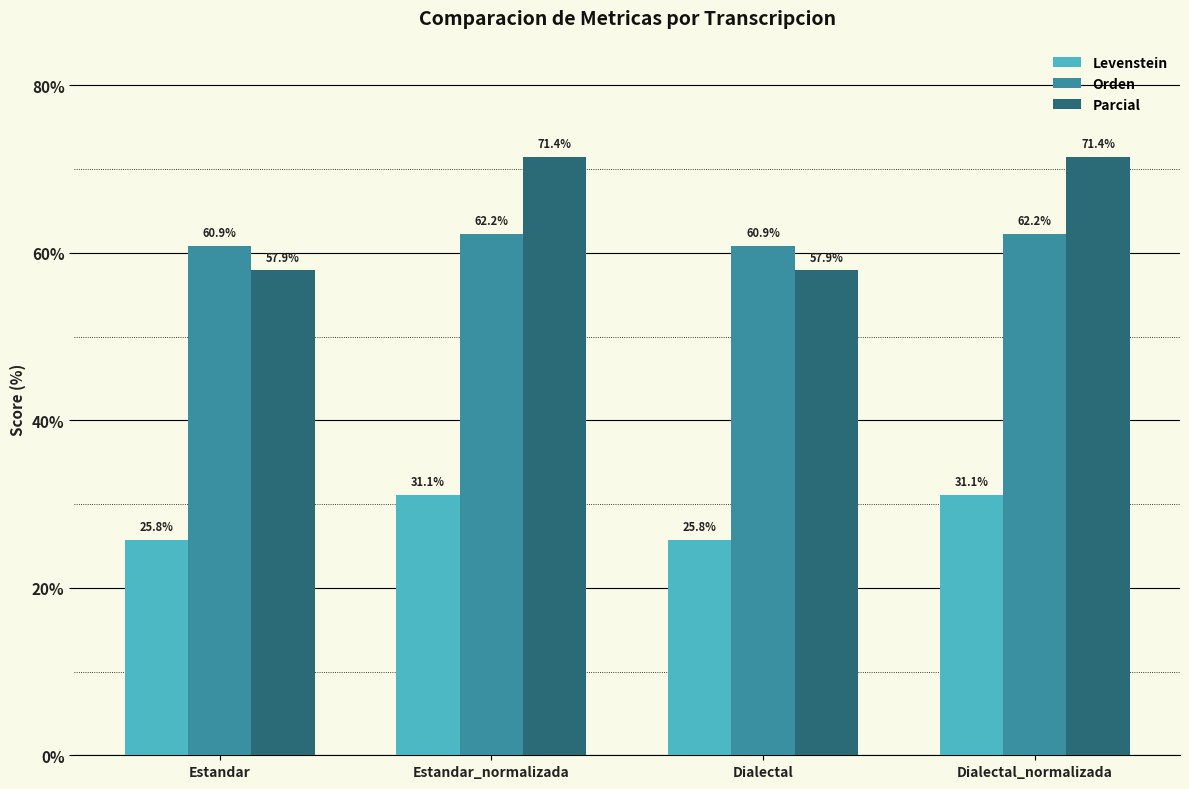

How many groups of bars are there?

4